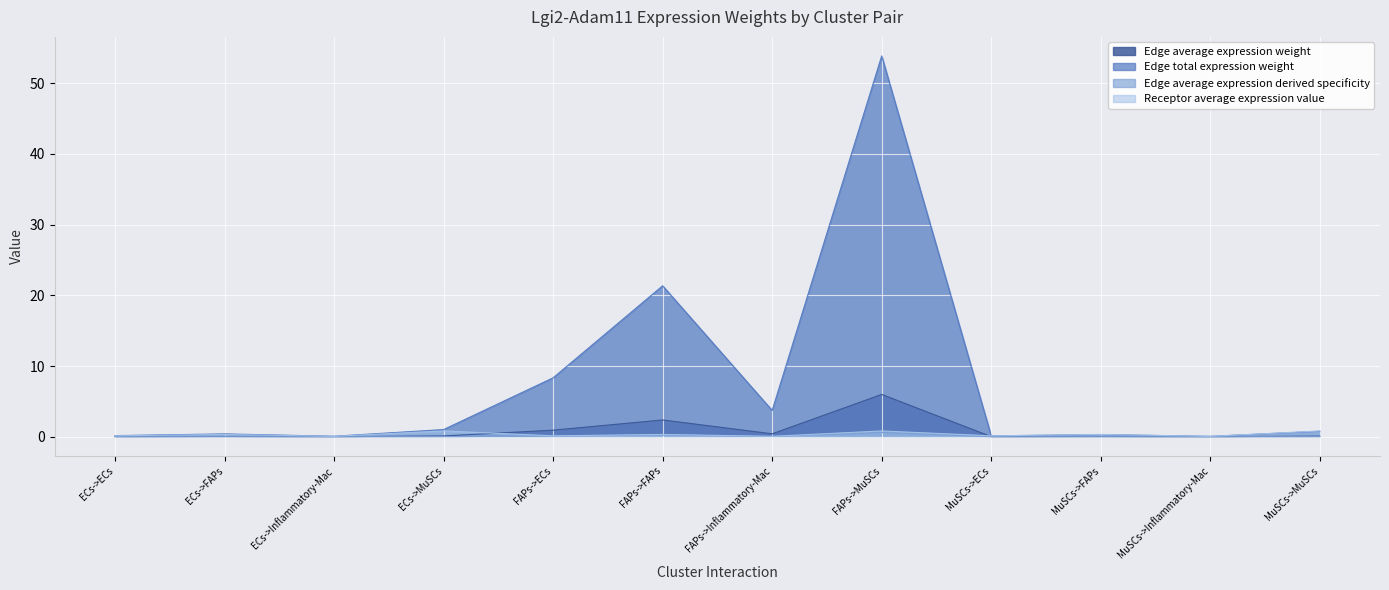

What is the label of the 10th point from the left?

MuSCs->FAPs